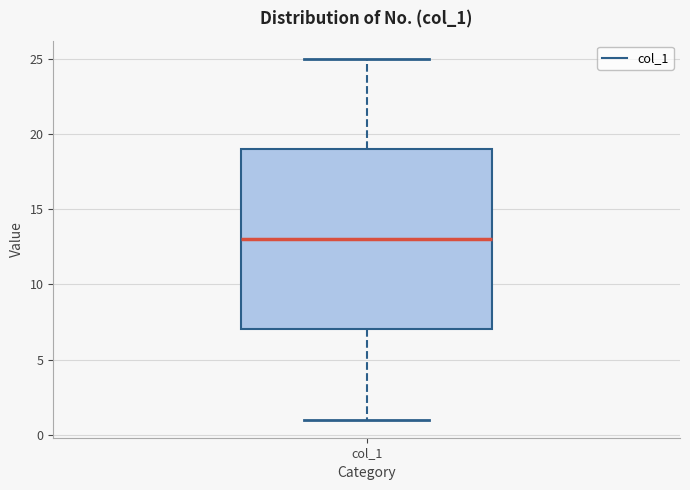

Where is the lower edge of the box for col_1 on the y-axis? The values are not printed on the chart, so give them approximately, as read against the axis.

7